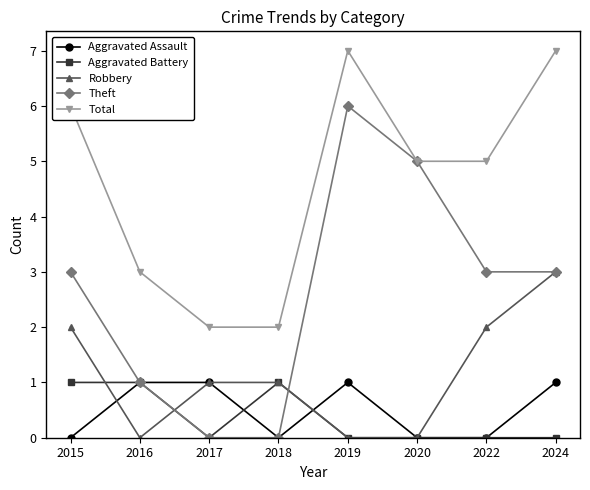

How many series are shown in this chart?

5